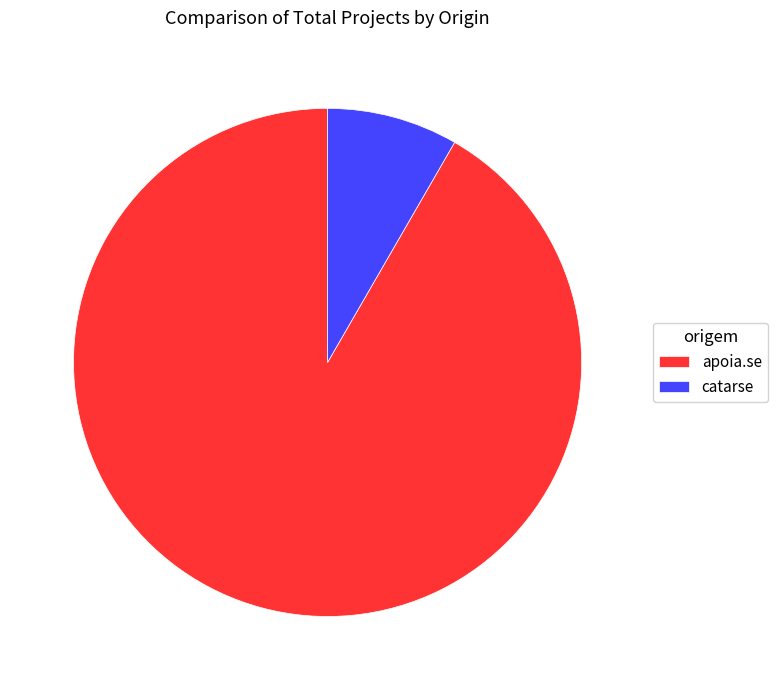

Is the sum of catarse and apoia.se greater than half?

Yes